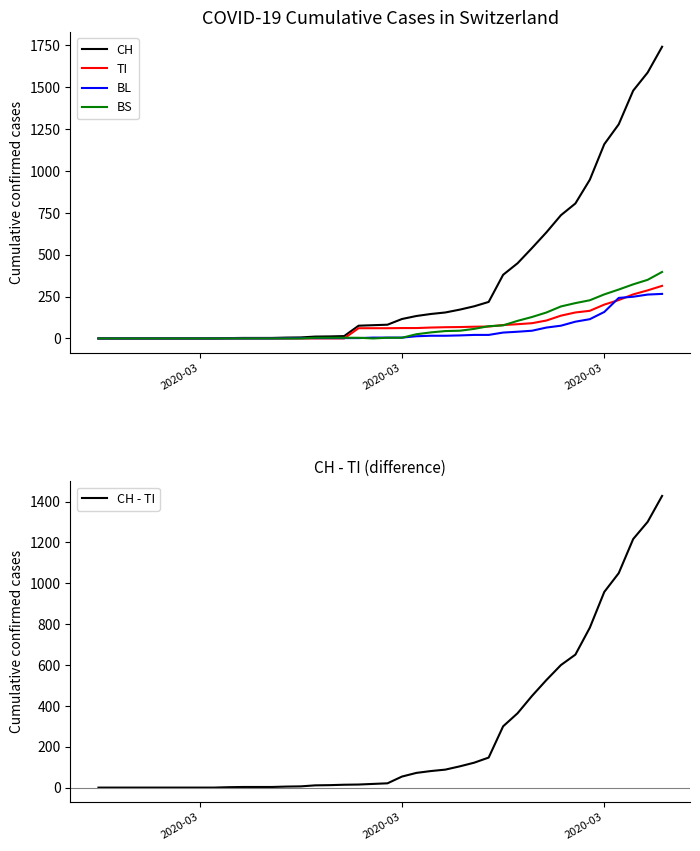

What is the label of the 1st point from the left?

2020-03